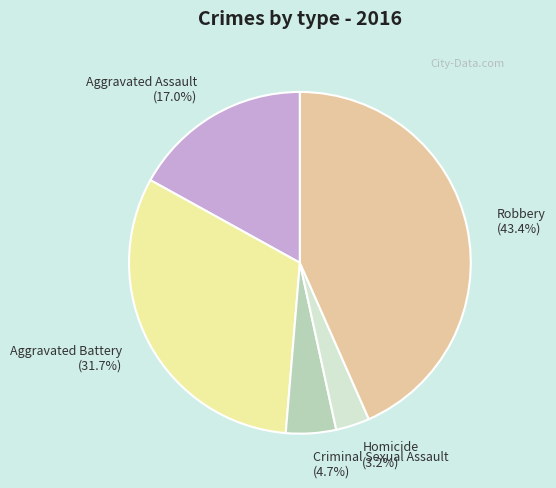

Count the number of slices in the pie.

5